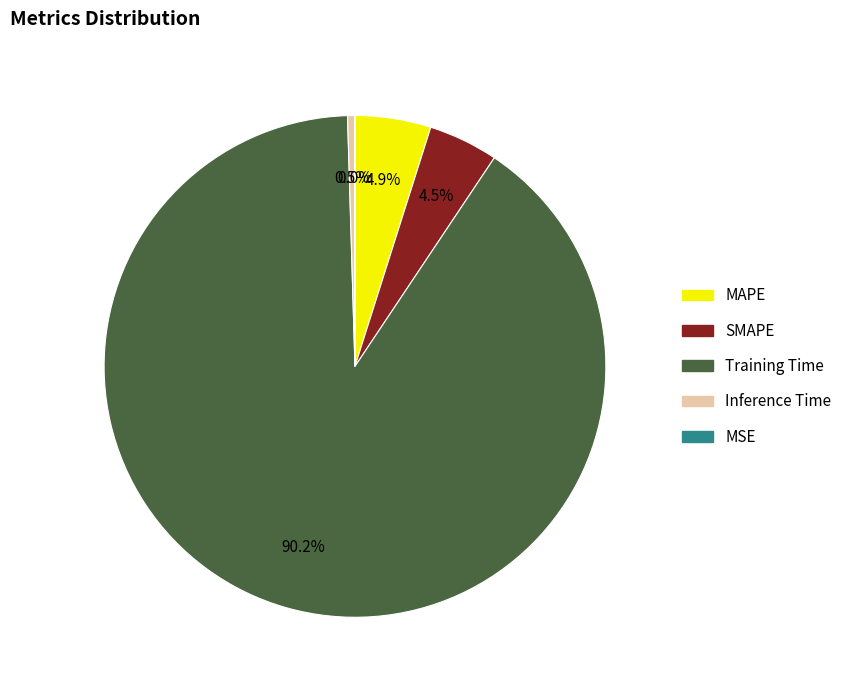

What percentage do Training Time and SMAPE together represent?

94.6%